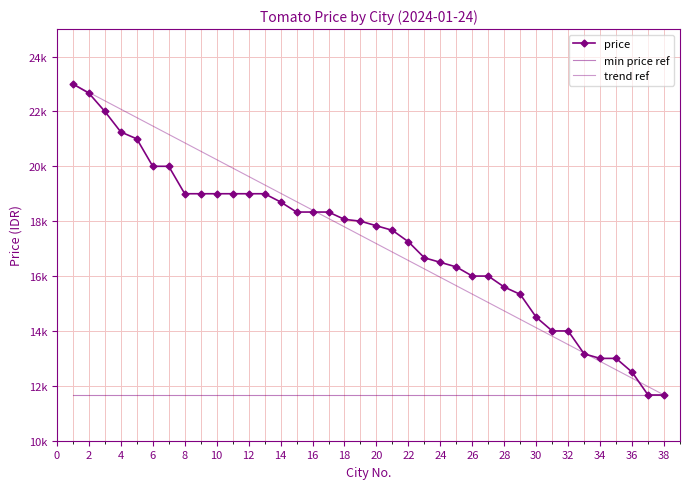

Reading left to right, what are all the values shown in this chart?

23000	22666	22000	21250	21000	20000	20000	19000	19000	19000	19000	19000	19000	18700	18333	18333	18333	18066	18000	17833	17666	17250	16666	16500	16333	16000	16000	15600	15333	14500	14000	14000	13166	13000	13000	12500	11666	11666